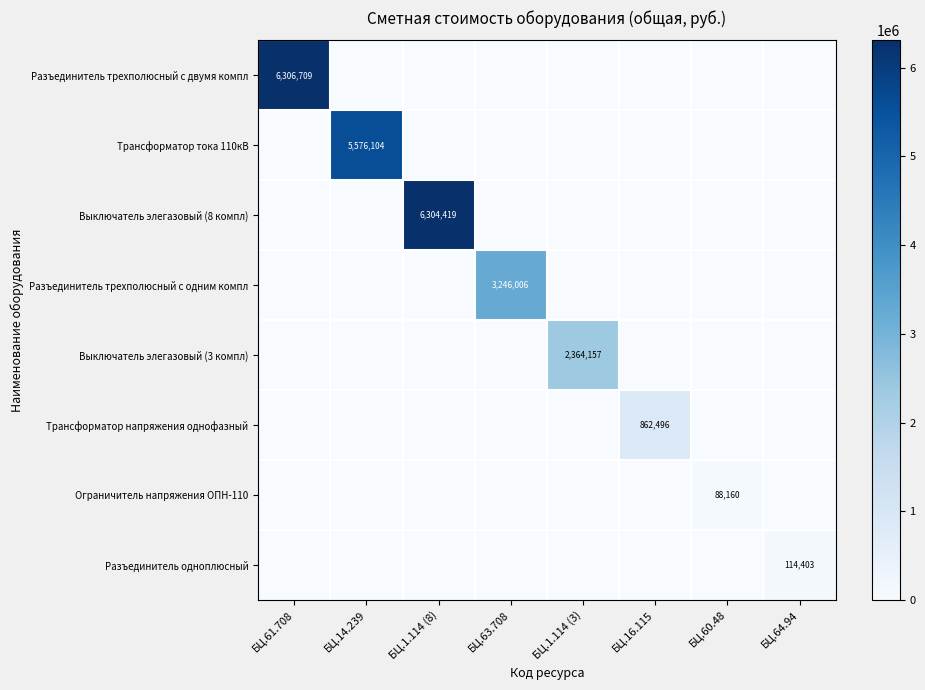

The Выключатель элегазовый (8 компл) series shows 0.0 at БЦ.61.708. True or false?

True